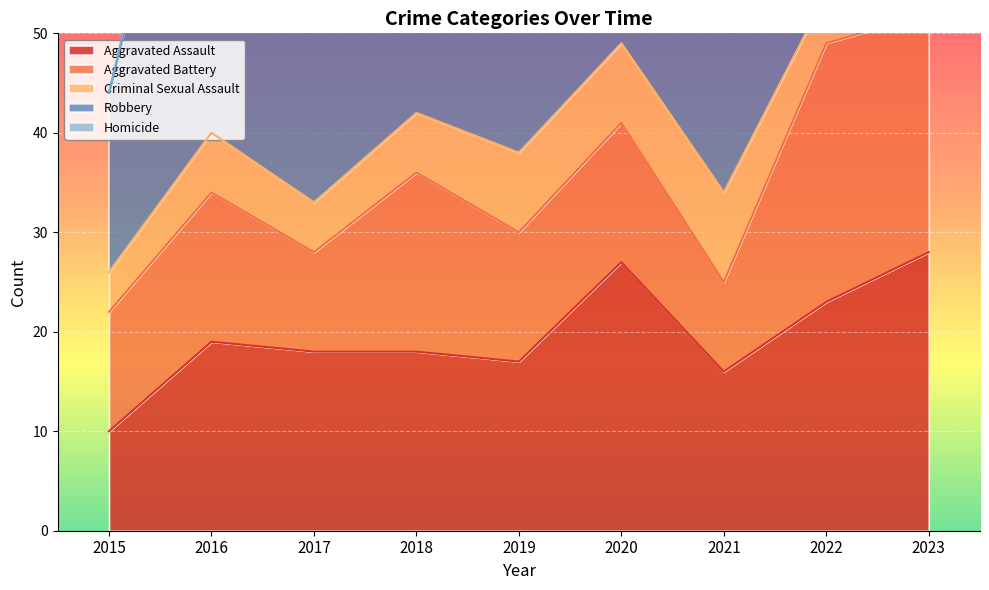

What is the spread (max minus min) of values at 2015?

18